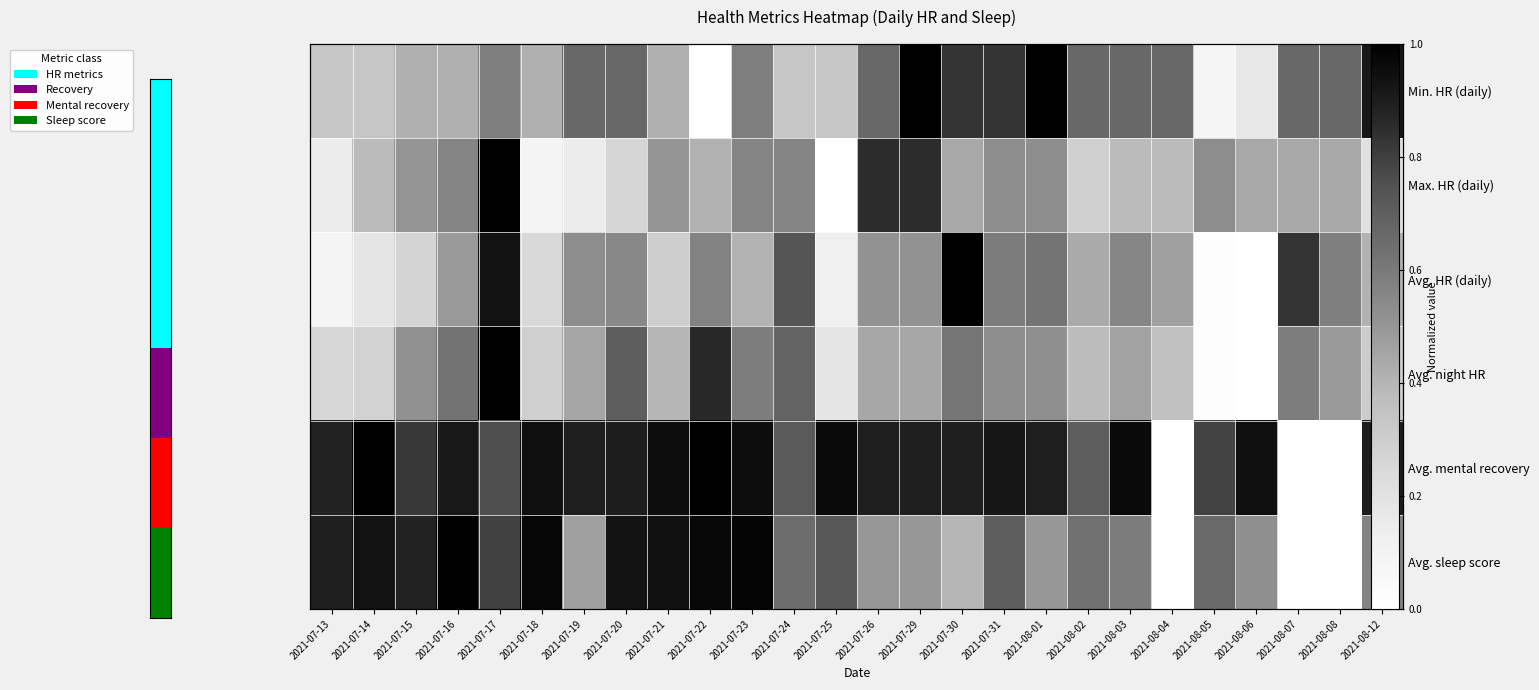

Is the value of Max. HR (daily) at 2021-07-31 greater than the value of Avg. mental recovery at 2021-07-25?

No